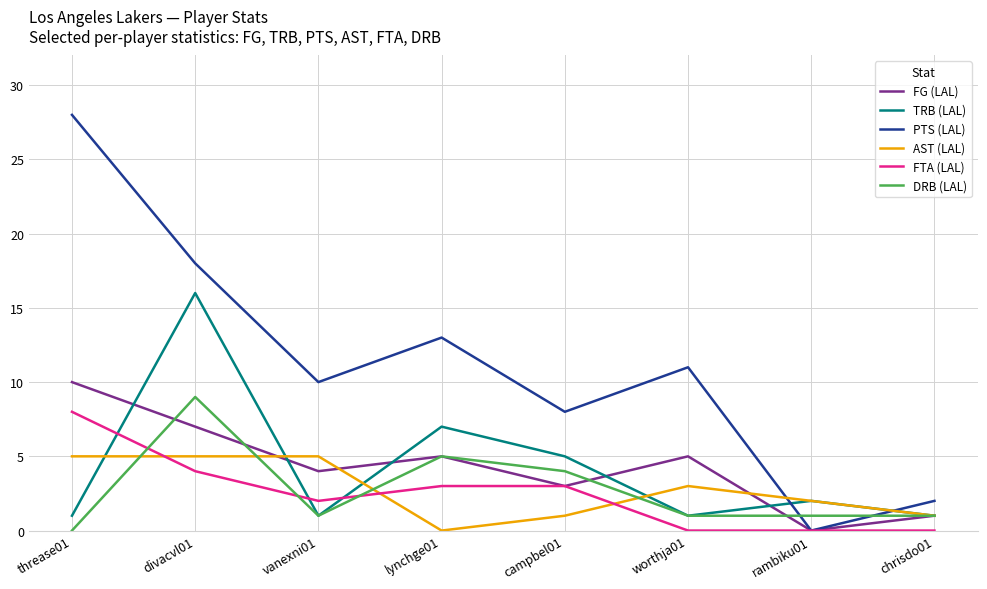

What are all the series names shown in the legend?

FG (LAL), TRB (LAL), PTS (LAL), AST (LAL), FTA (LAL), DRB (LAL)